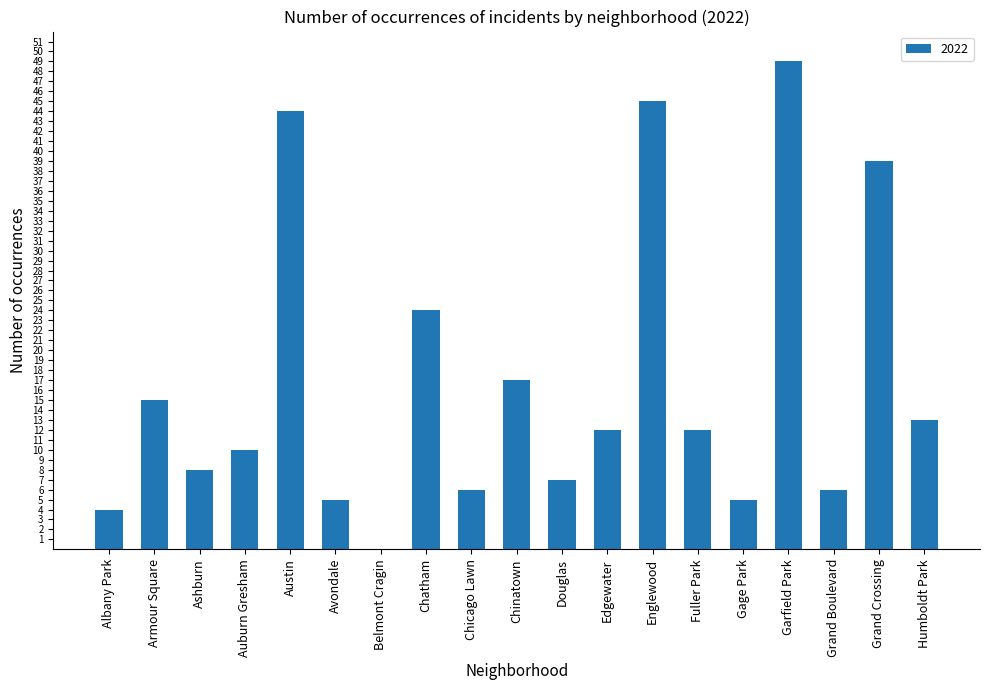

What is the change in value from Grand Boulevard to Humboldt Park?

+7